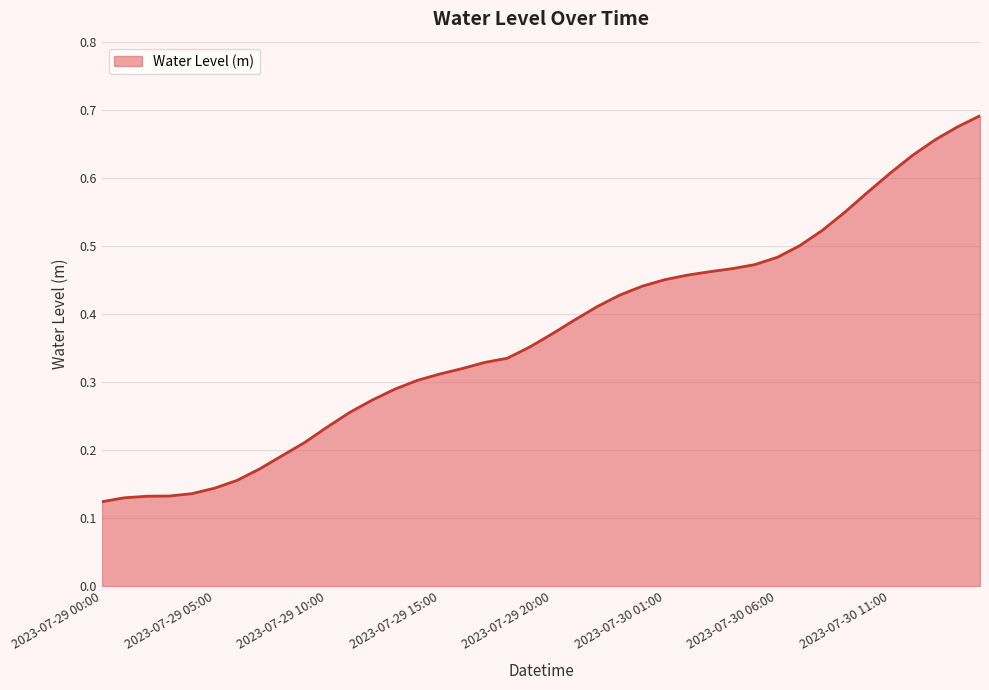

Does the chart have visible grid lines?

Yes